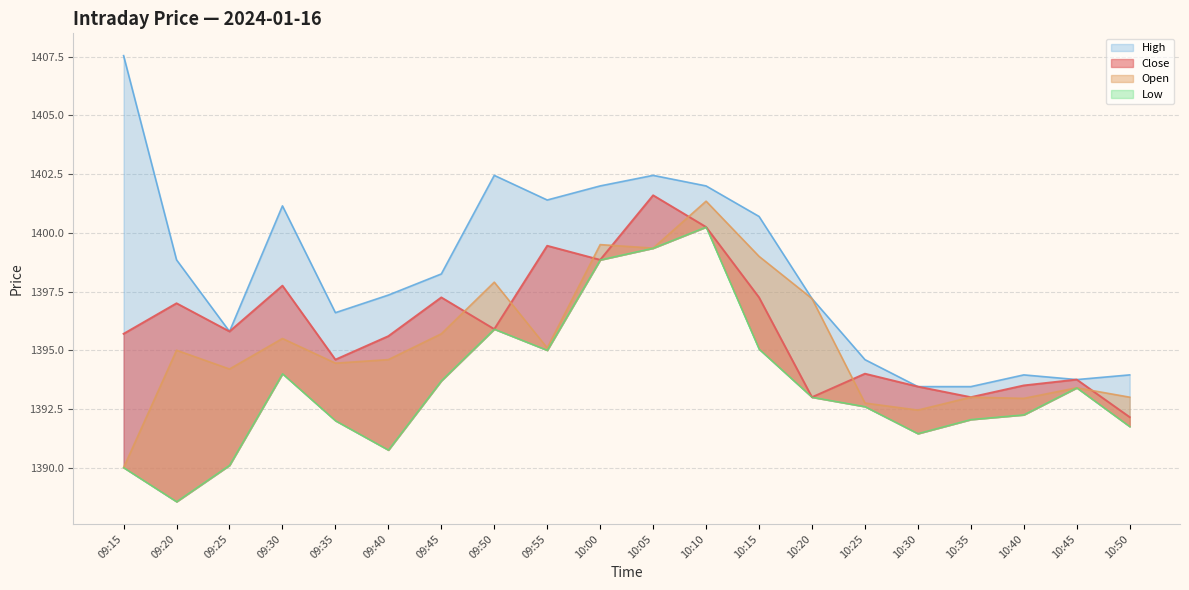

How many times do Close and Open cross each other?

7